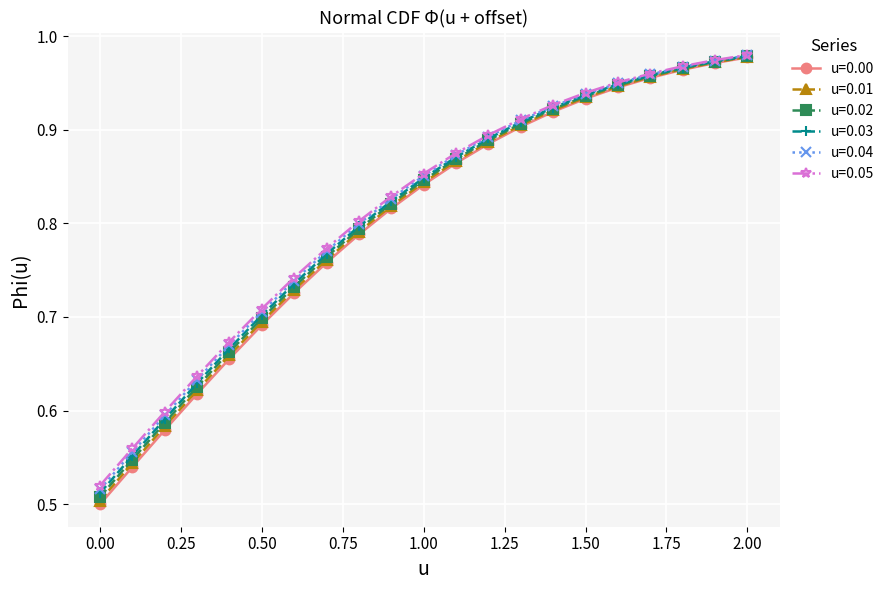

At how many categories does at least one series exceed 0?

21